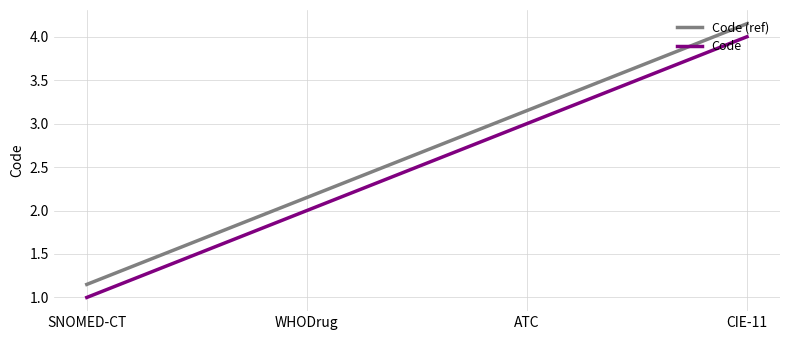

Rank the series by their maximum value, from highest to lowest.

Code (ref), Code